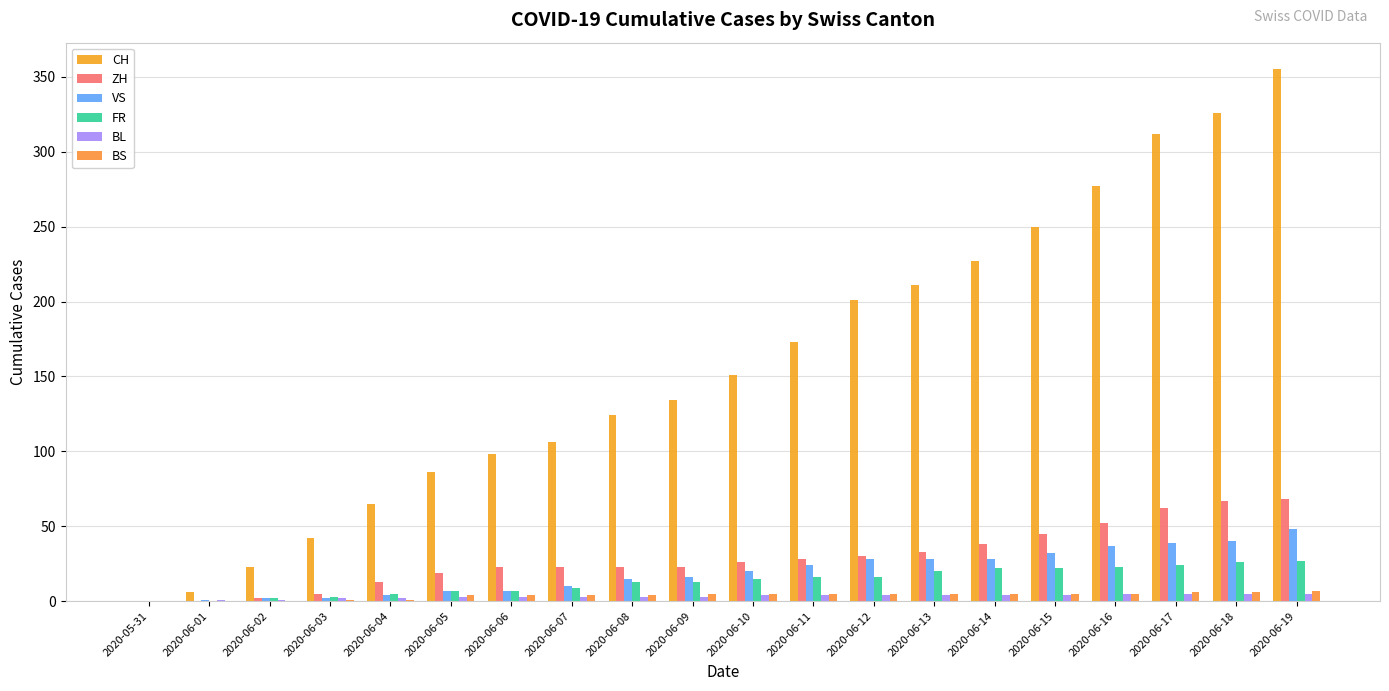

What is the sum of all BS values?

77